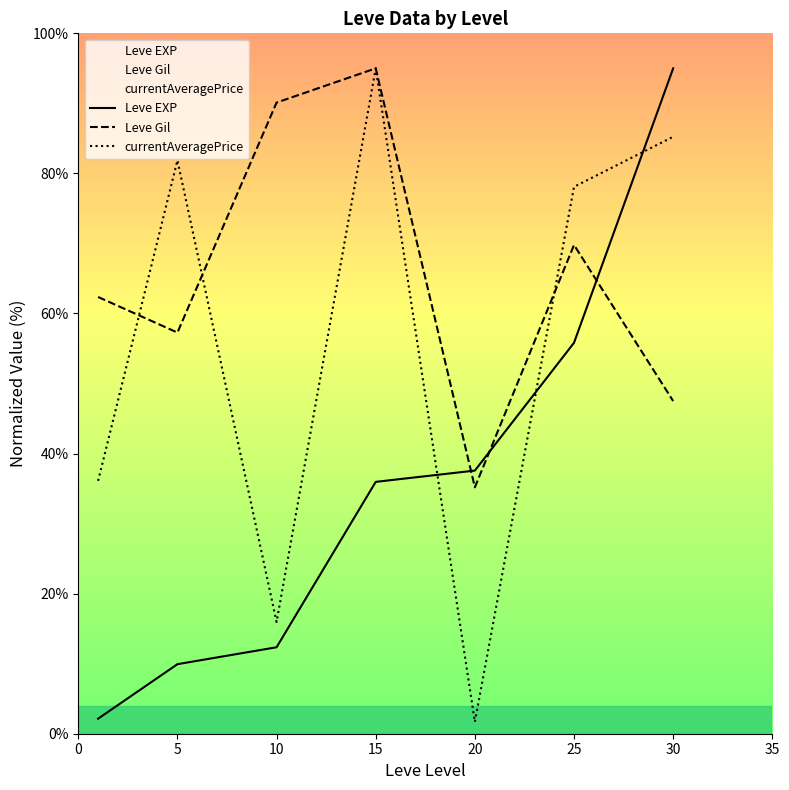

Which series ends up on top after the final intersection of Leve EXP and currentAveragePrice?

Leve EXP